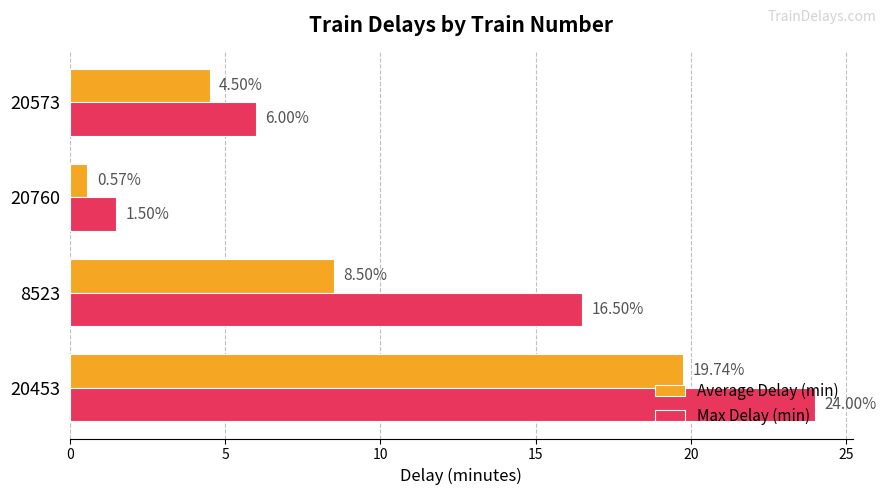

Which category has the lowest value across all series?

20760